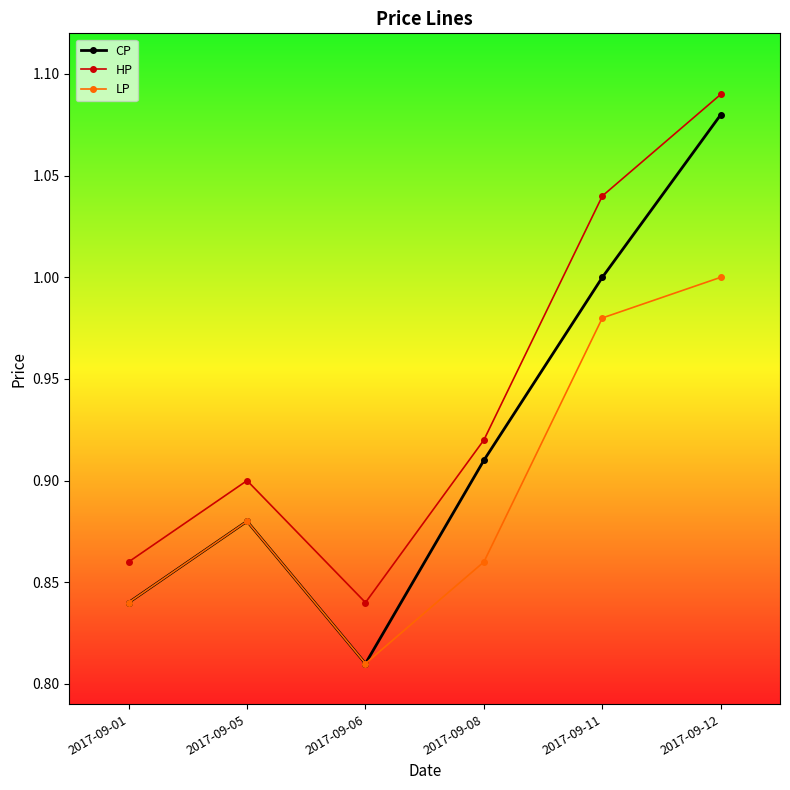

List the labels in order of LP value, largest first.

2017-09-12, 2017-09-11, 2017-09-05, 2017-09-08, 2017-09-01, 2017-09-06